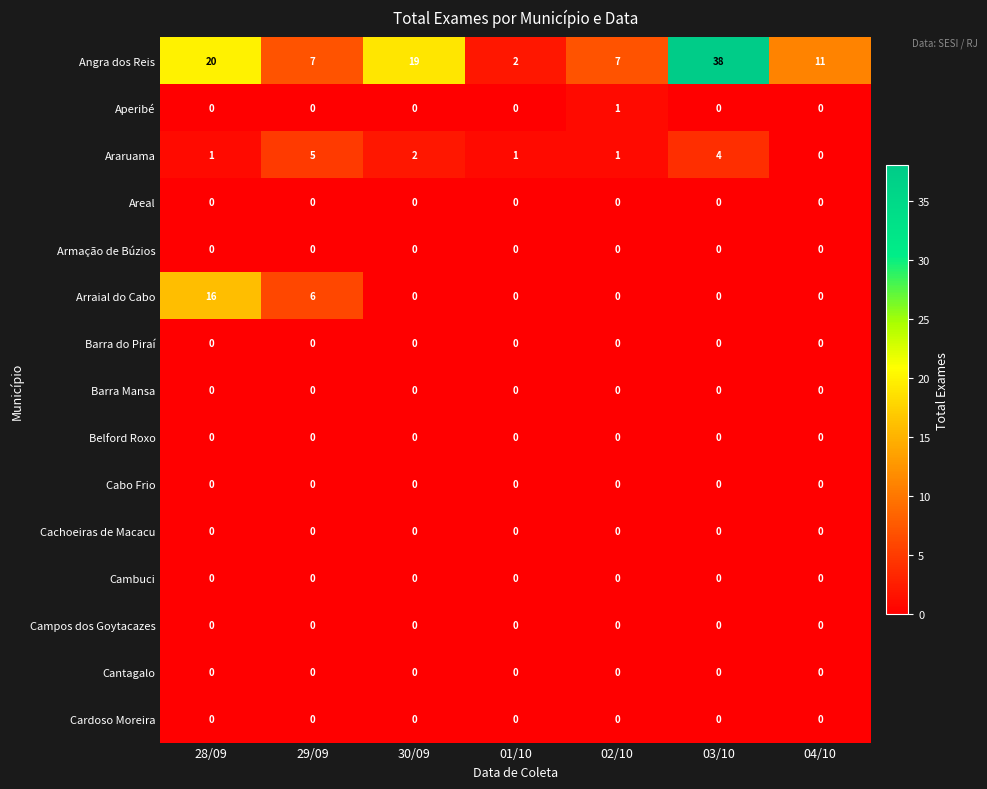

Is it true that Aperibé equals 0 at 30/09?

True